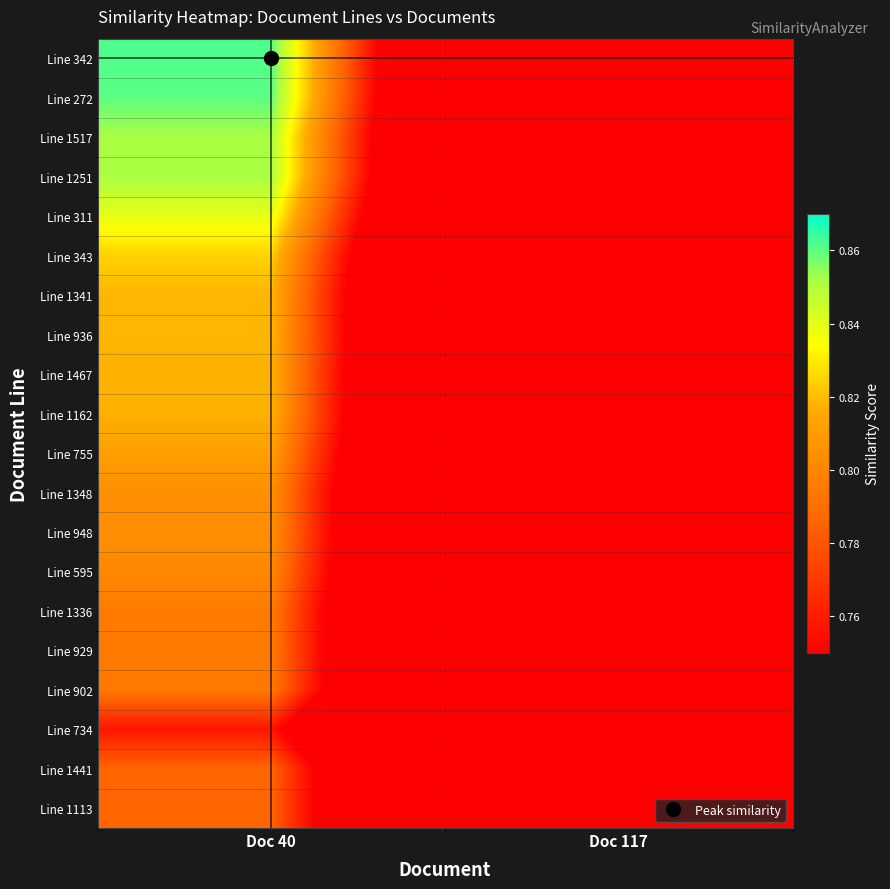

List the series in order of their peak value, lowest first.

Line 734, Line 1441, Line 1113, Line 902, Line 1336, Line 929, Line 595, Line 1348, Line 948, Line 755, Line 1467, Line 1162, Line 1341, Line 936, Line 343, Line 311, Line 1517, Line 1251, Line 272, Line 342